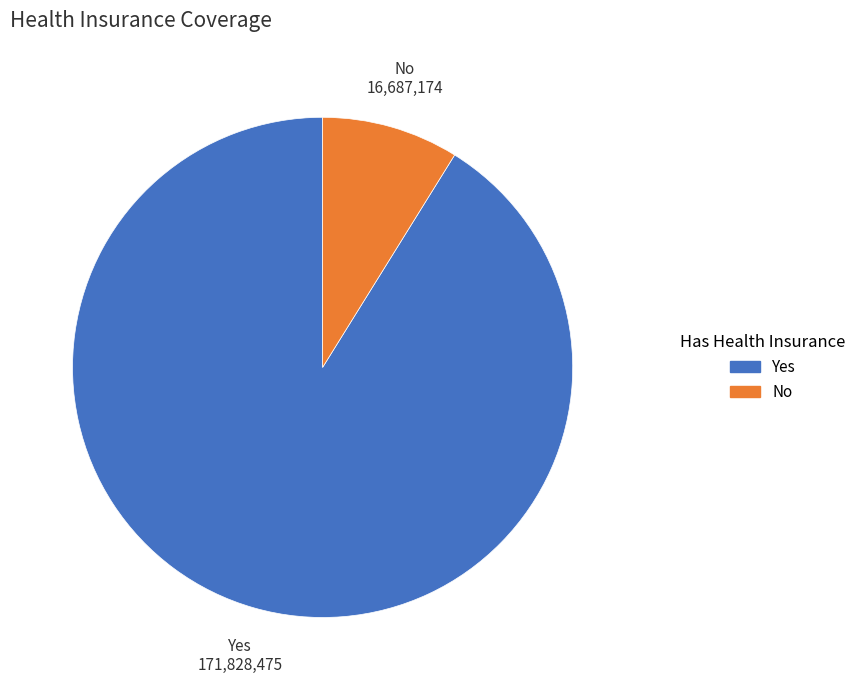

Which has a higher value, No or Yes?

Yes